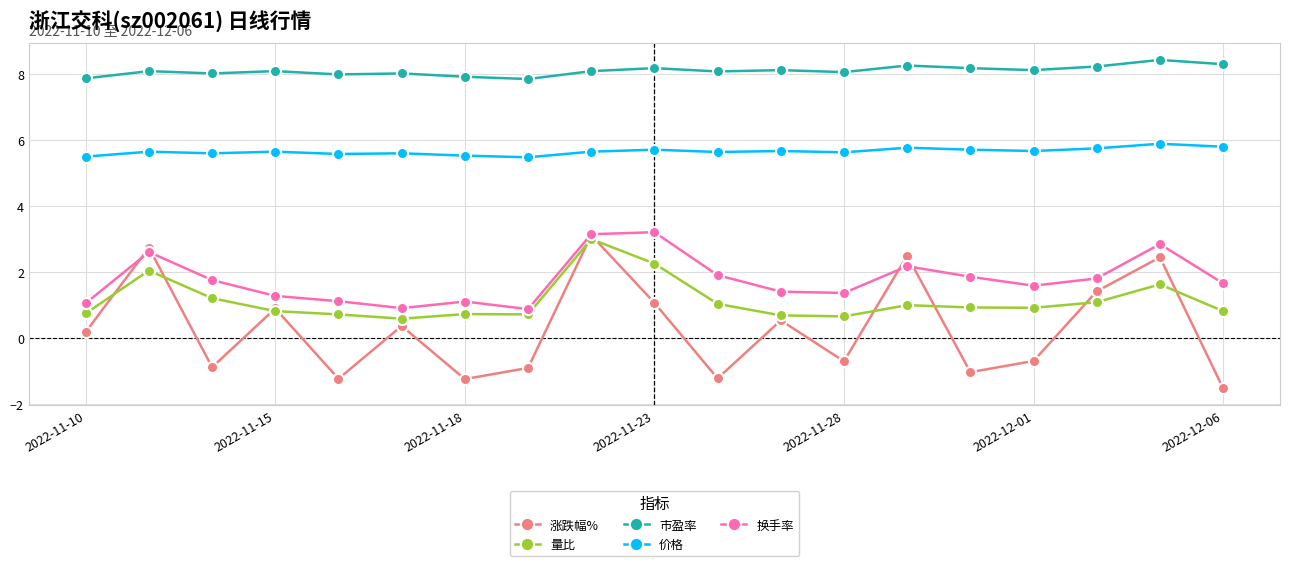

Count the 价格 values in the range 5 to 6.

19